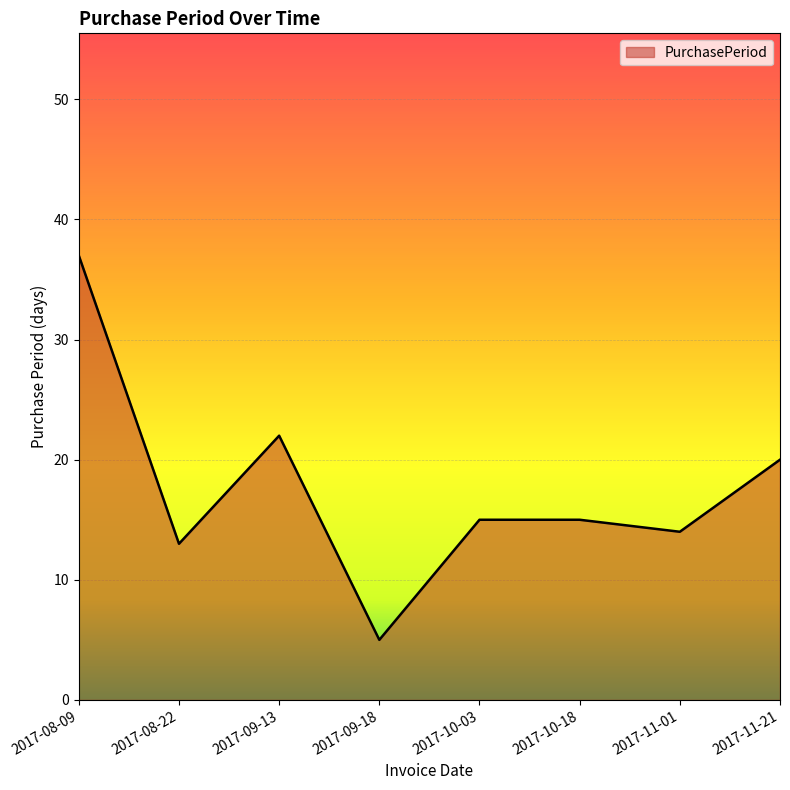

At which category does the chart reach its peak across all series?

2017-08-09